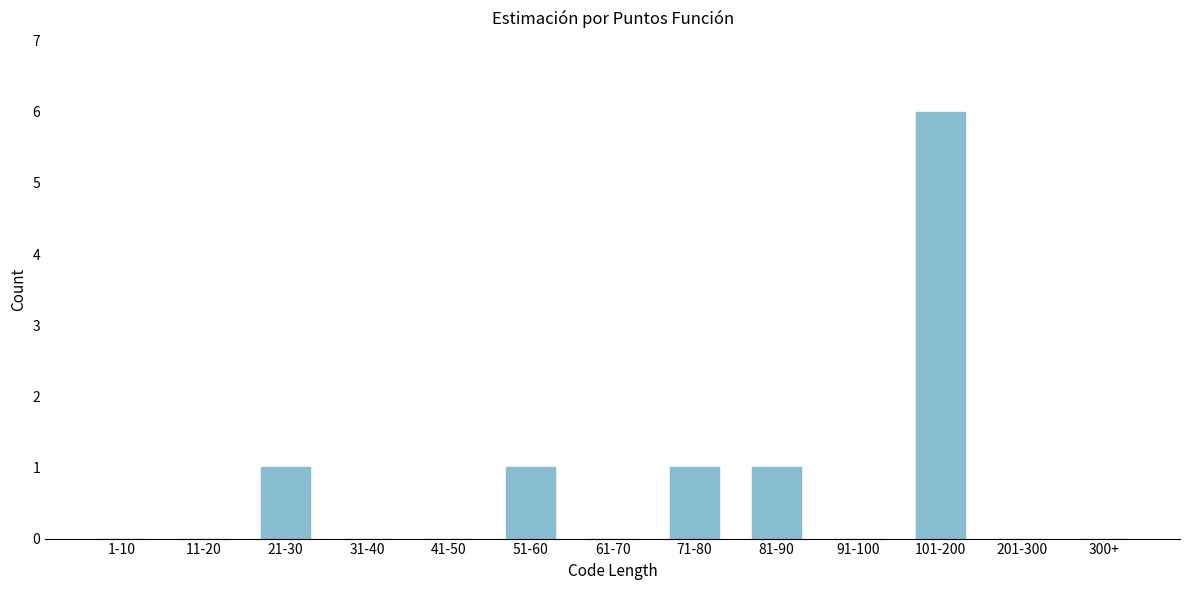

Reading right to left, extract all data points from this chart.

300+=0	201-300=0	101-200=6	91-100=0	81-90=1	71-80=1	61-70=0	51-60=1	41-50=0	31-40=0	21-30=1	11-20=0	1-10=0